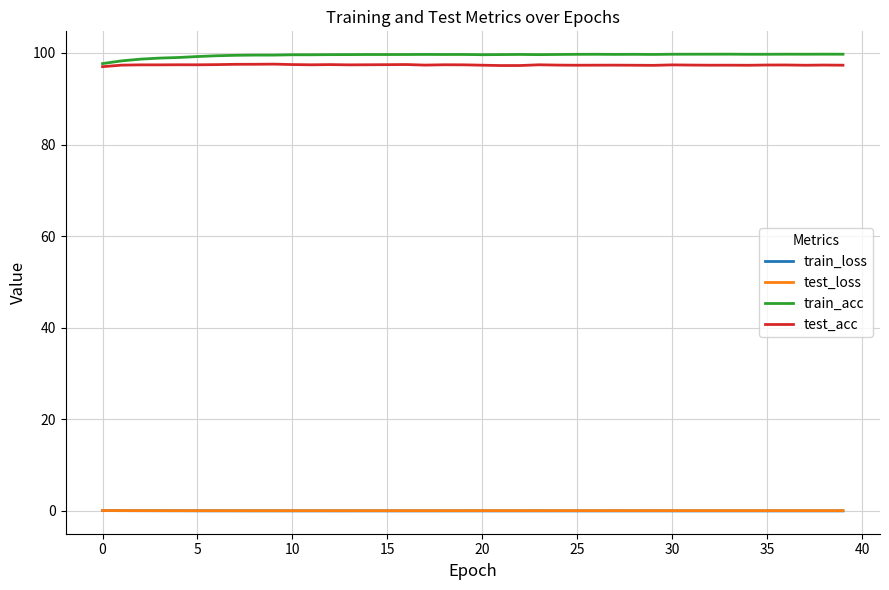

What is the minimum value for train_acc?

97.7